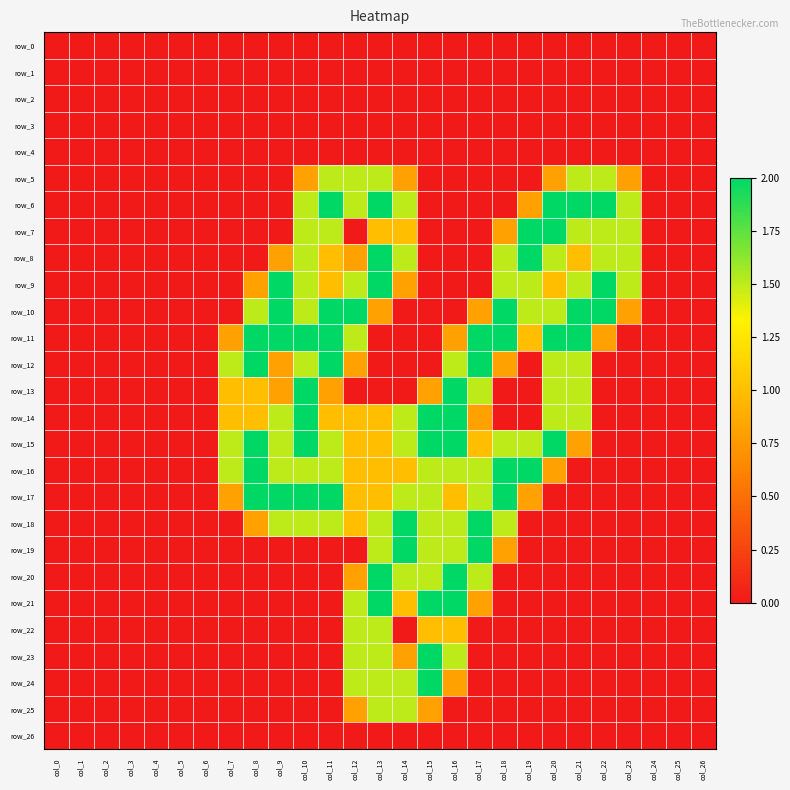

What is the difference between the second highest and minimum values in the row_24 series?

1.5